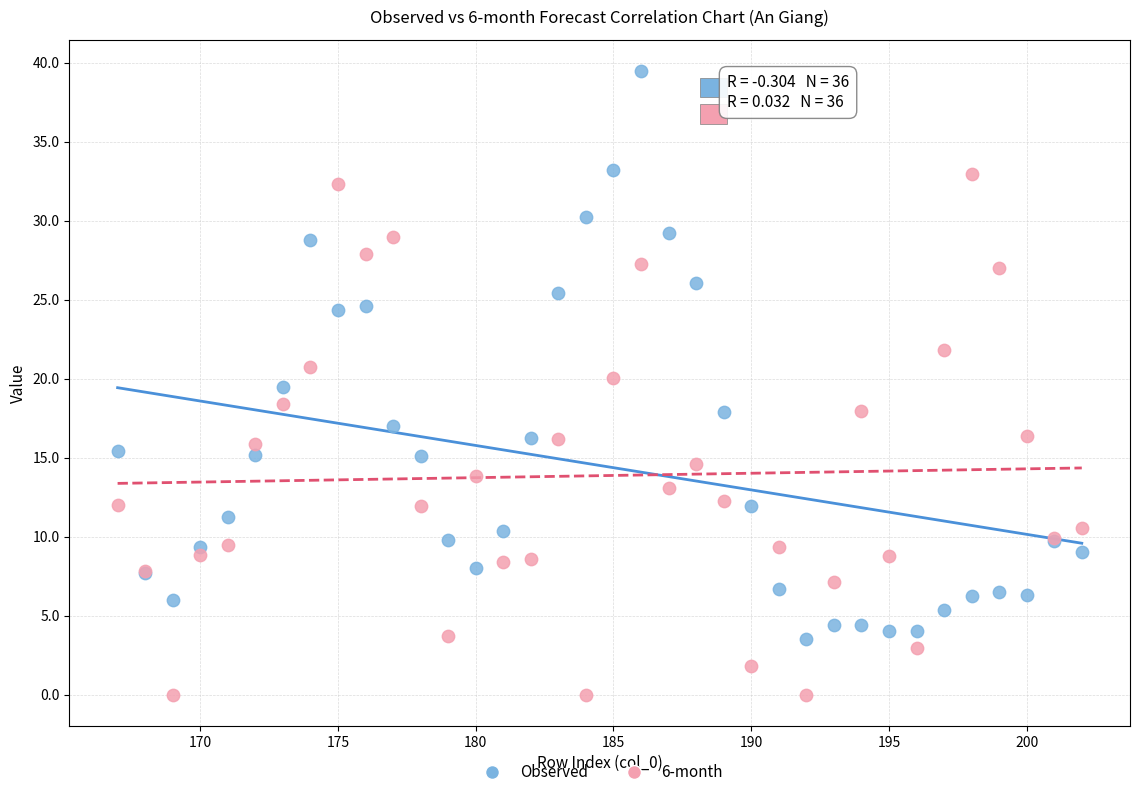

Which series reaches the minimum Y coordinate?

6-month